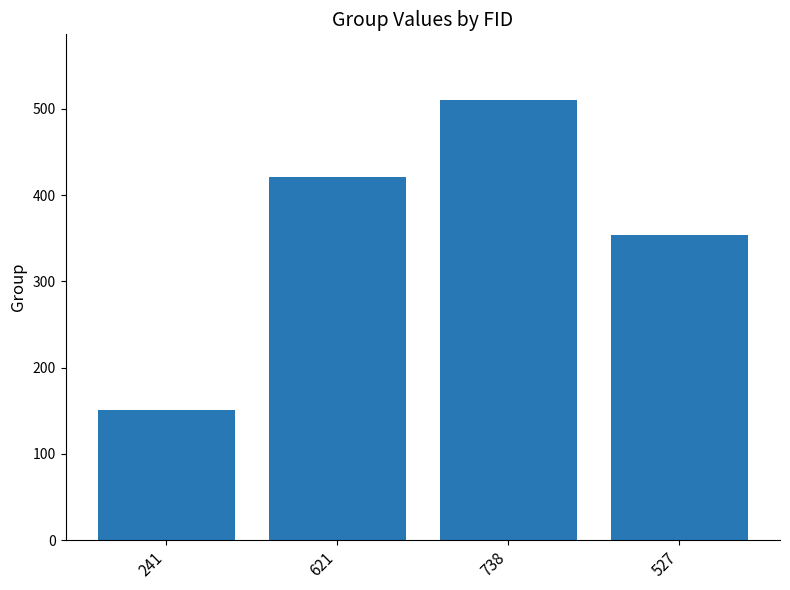

Reading left to right, what are all the values shown in this chart?

151	421	510	354